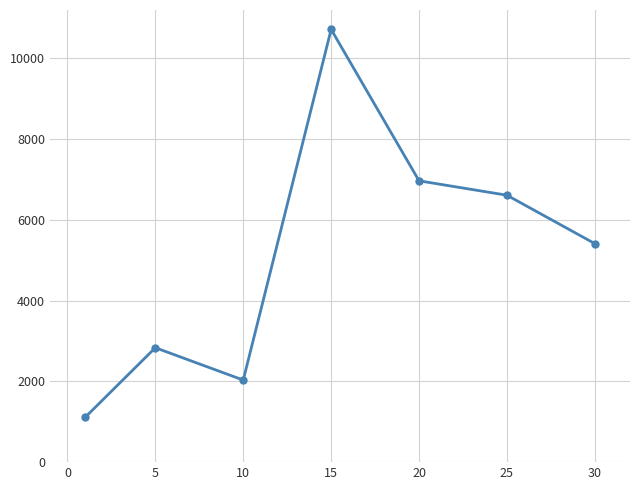

What is the greatest value displayed?

10719.6